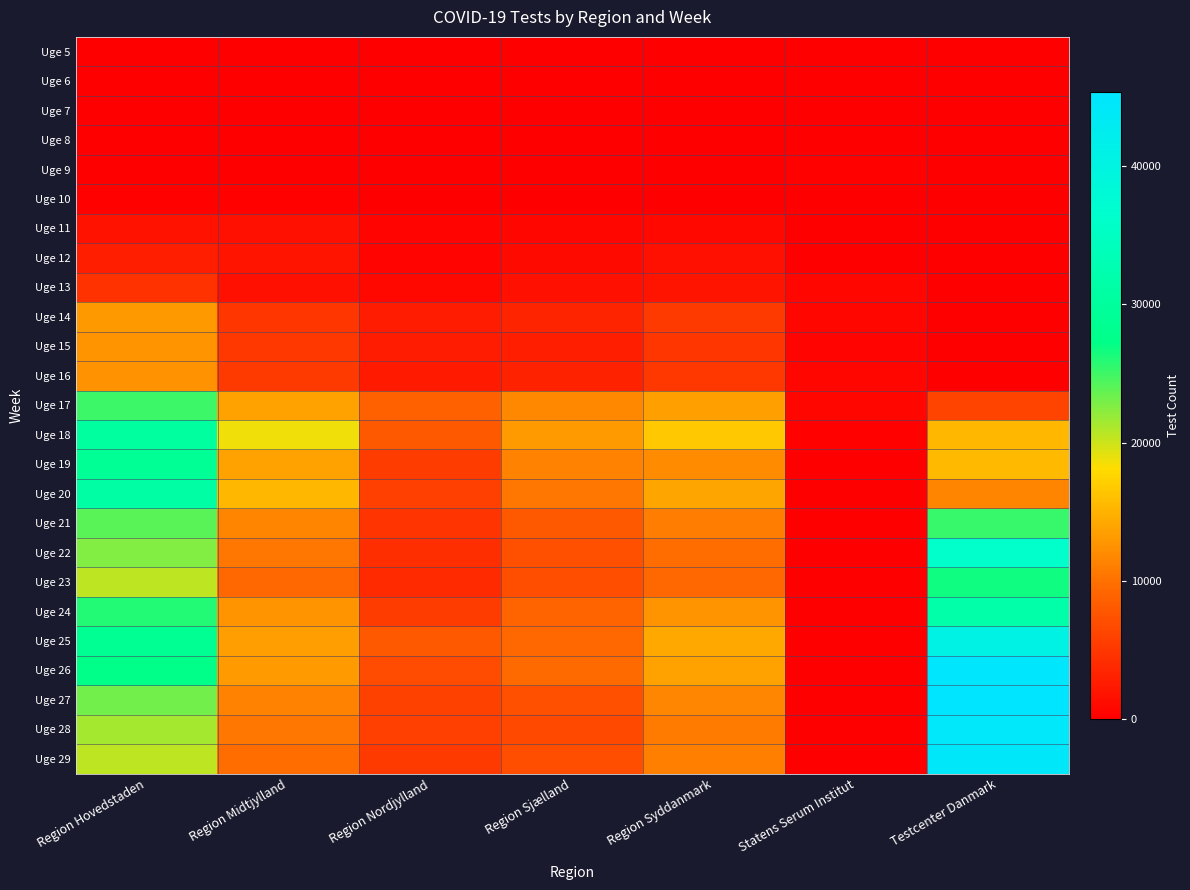

Rank the series by their maximum value, from lowest to highest.

Uge 5, Uge 6, Uge 7, Uge 8, Uge 10, Uge 9, Uge 11, Uge 12, Uge 13, Uge 16, Uge 15, Uge 14, Uge 17, Uge 21, Uge 23, Uge 19, Uge 18, Uge 20, Uge 24, Uge 22, Uge 25, Uge 28, Uge 29, Uge 26, Uge 27